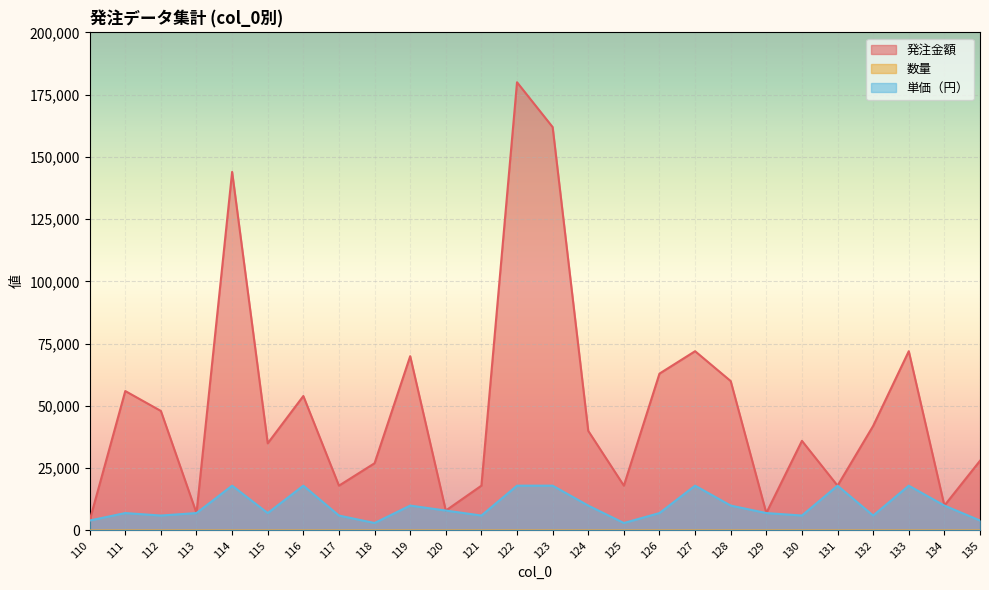

What is the value of the 数量 point at the 10th from the left?

7